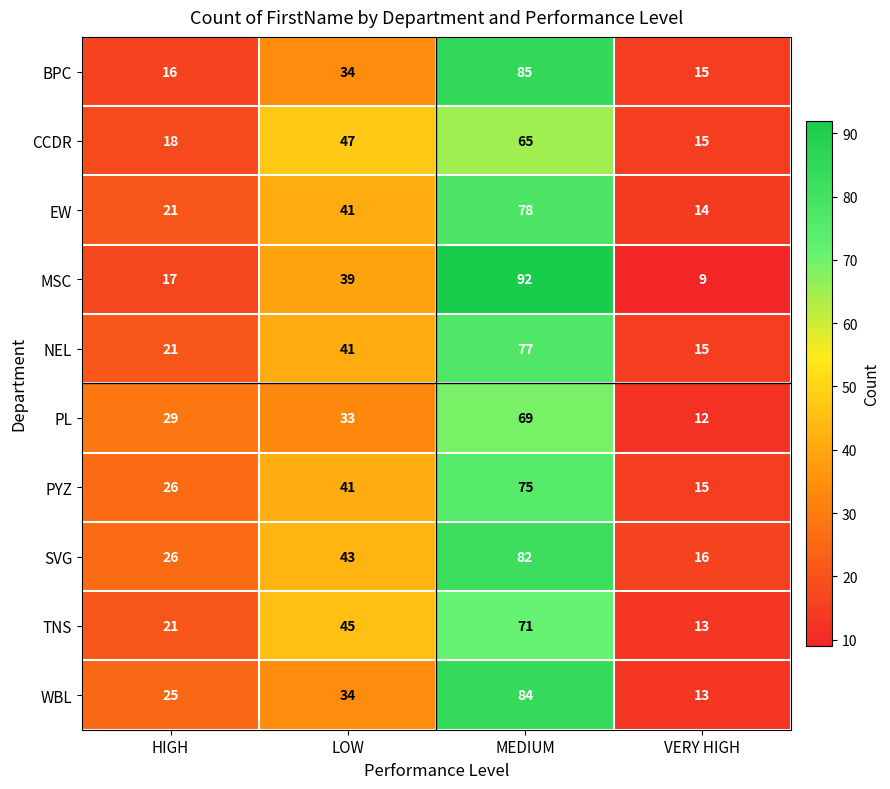

What is the difference between the second highest and minimum values in the PL series?

21